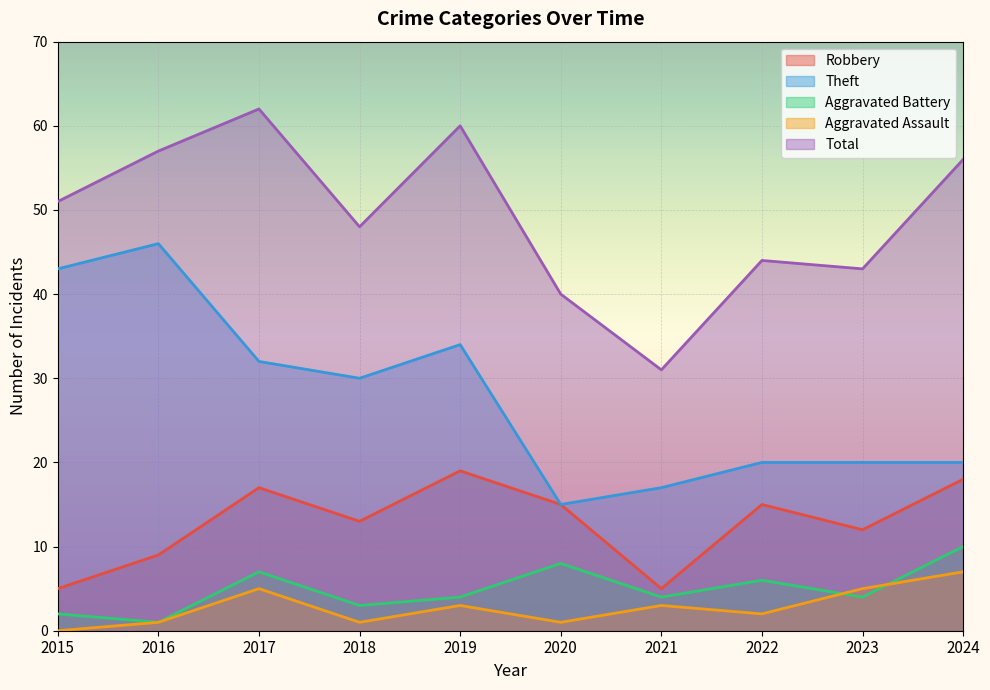

Which category has the lowest value in the Total series?

2021